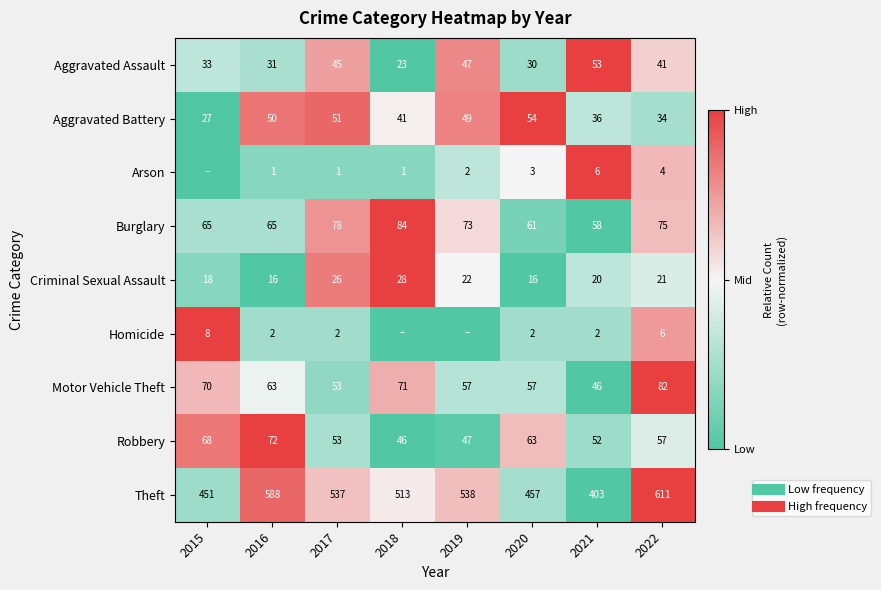

At 2018, list the series in order from smallest to largest.

Aggravated Assault, Homicide, Robbery, Arson, Aggravated Battery, Theft, Motor Vehicle Theft, Criminal Sexual Assault, Burglary